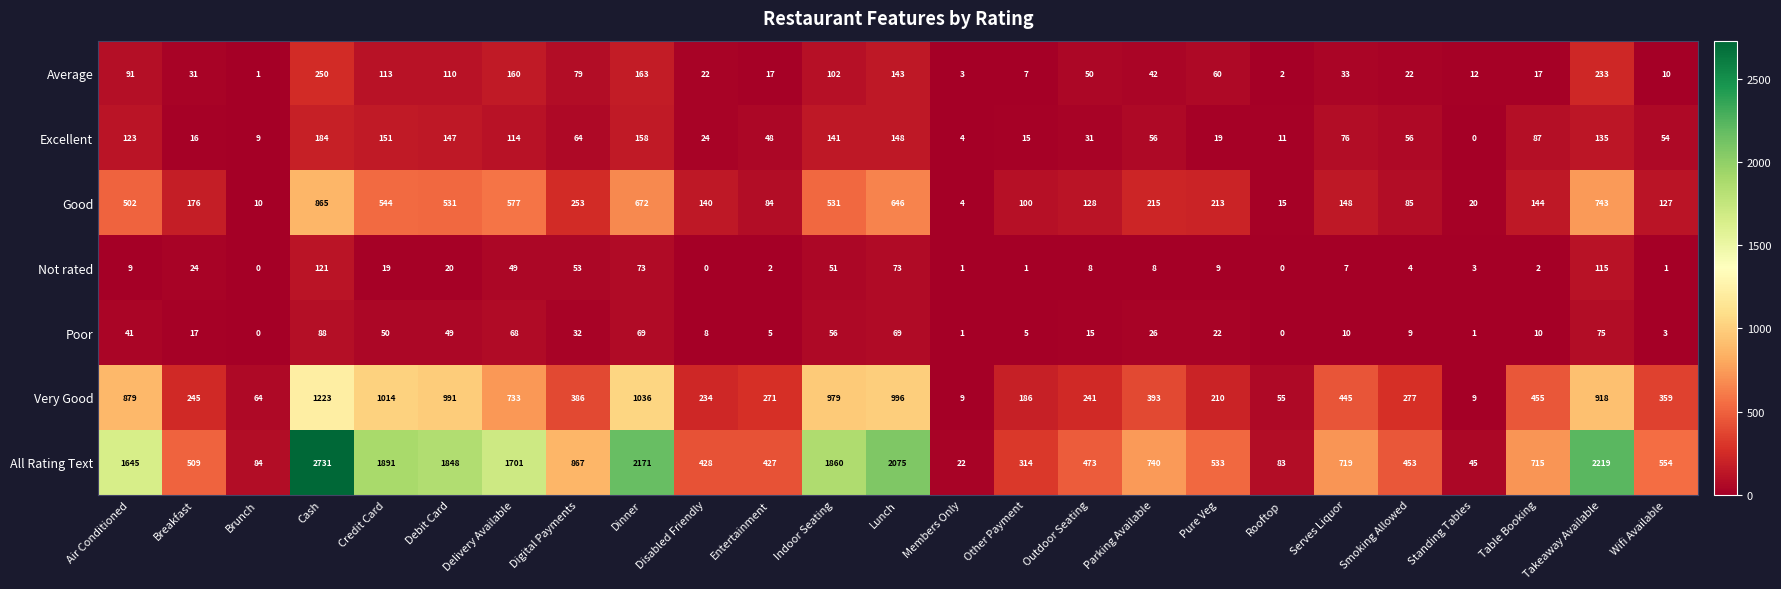

How many categories are shown in the chart?

25